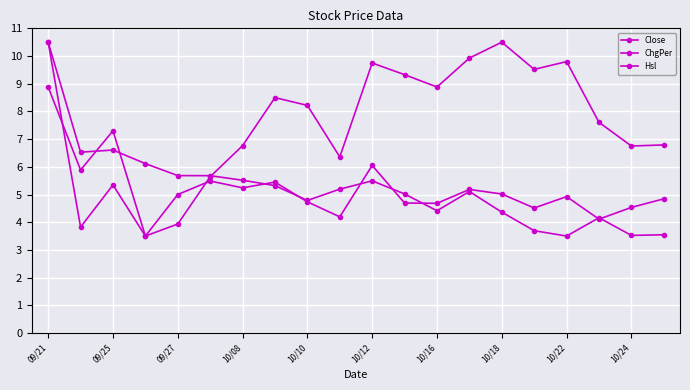

Does the chart have visible grid lines?

Yes